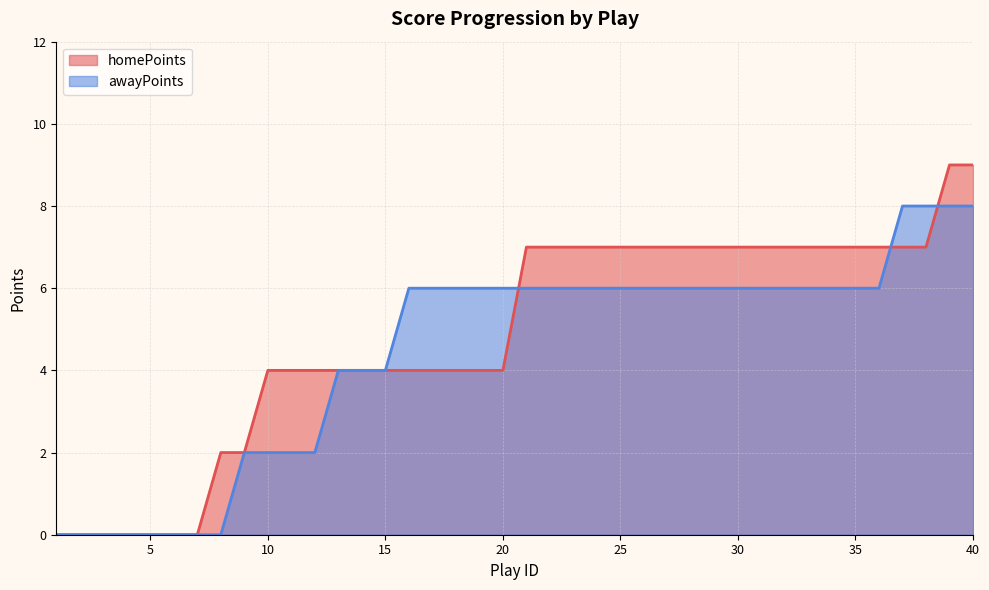

How many homePoints values are between 4 and 7?

29